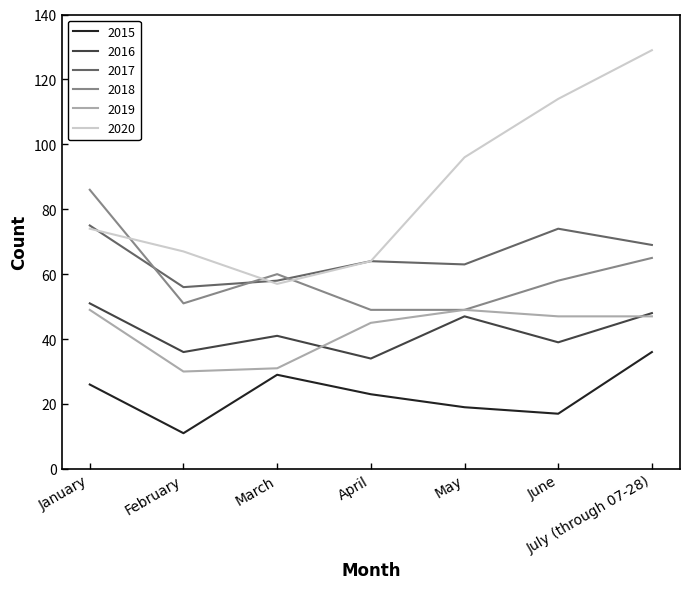

Is the value of 2018 at February greater than the value of 2019 at May?

Yes